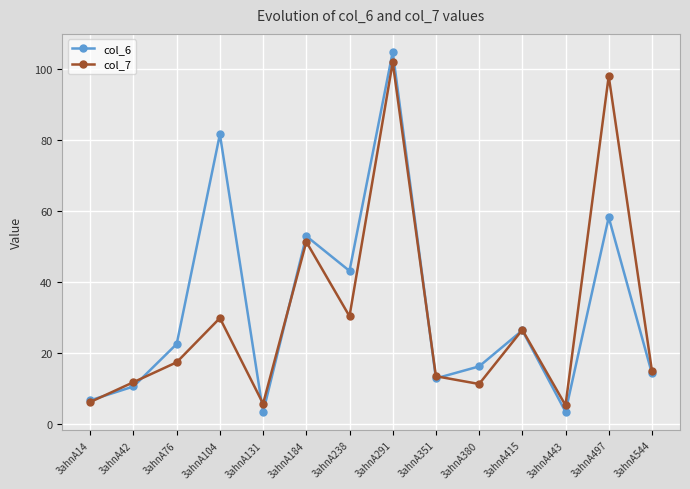

Which series has the widest spread of values?

col_6